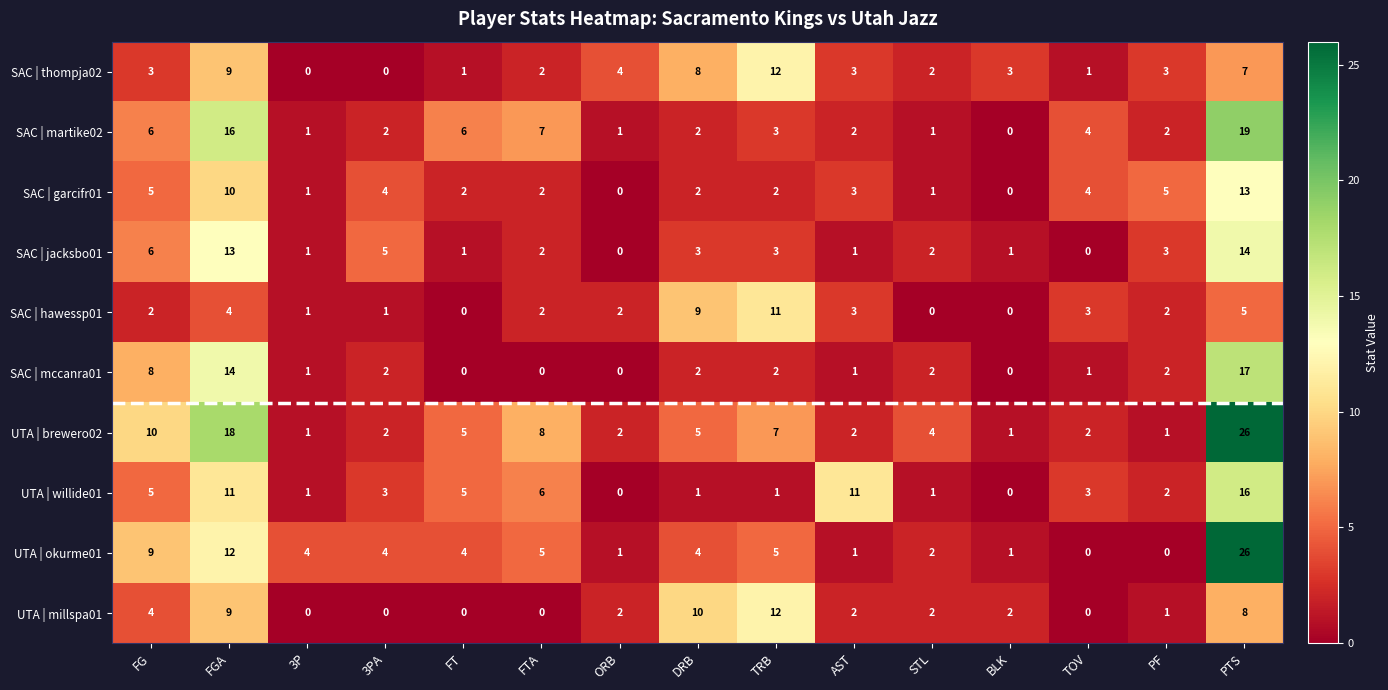

How many series are shown in this chart?

10